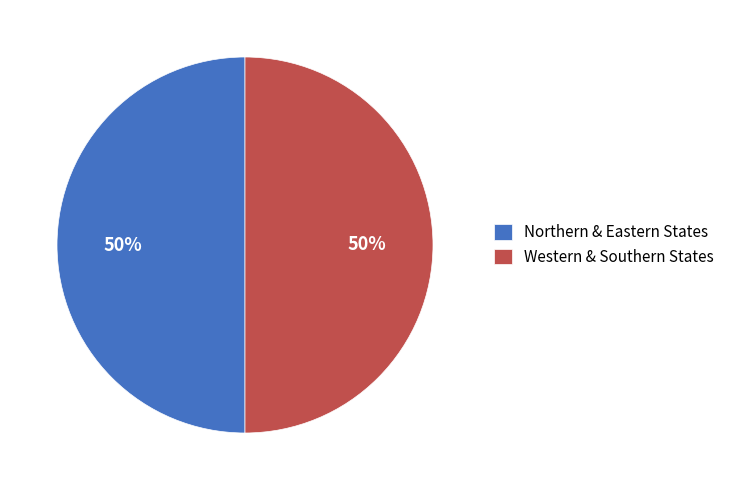

Combined, do Northern & Eastern States and Western & Southern States account for over 50%?

Yes